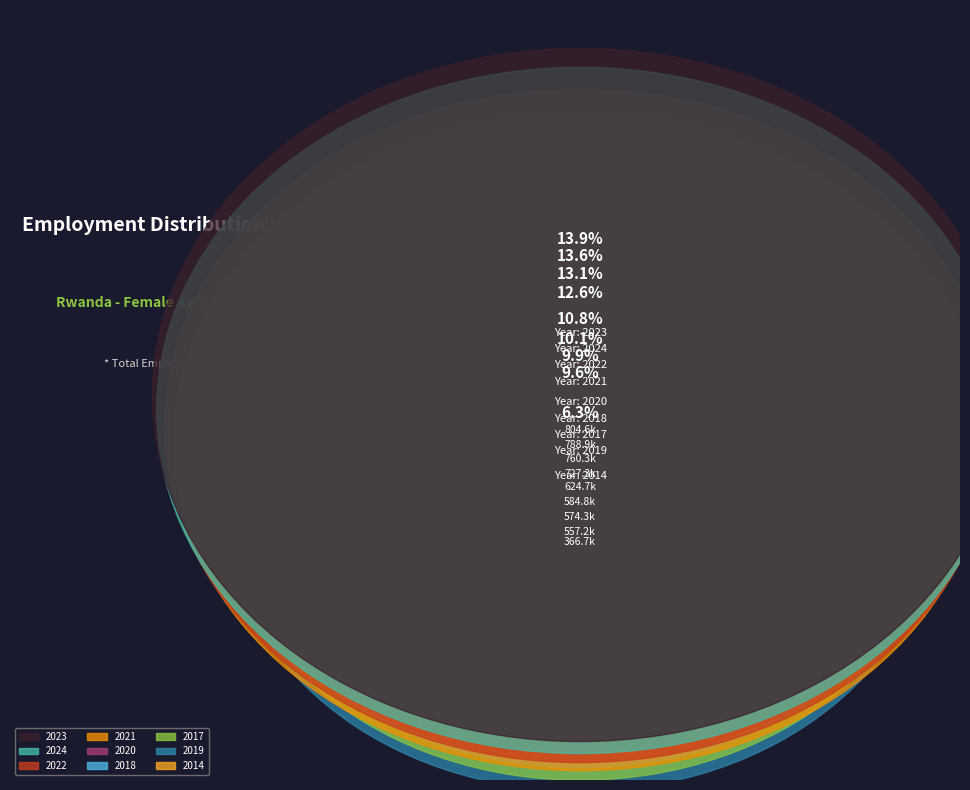

What percentage is the 2021 slice, to the nearest percent?

13%